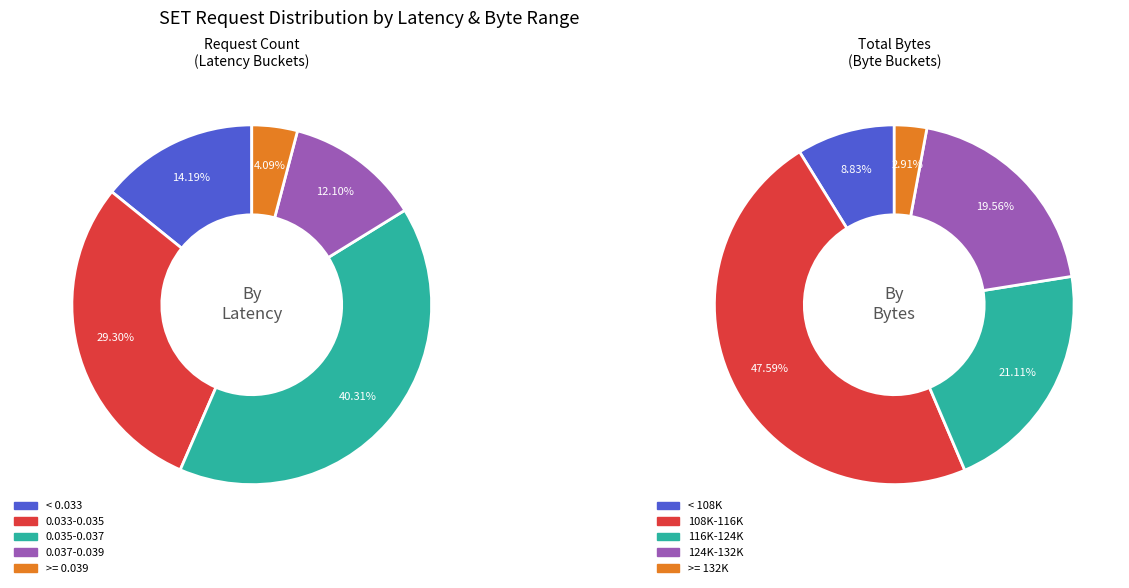

Combined, do 6 and 22 account for over 50%?

No